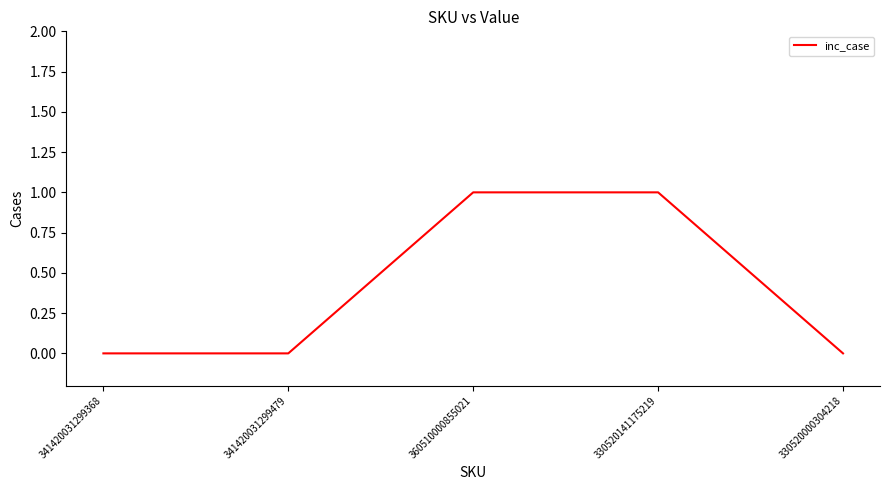

What is the change in value from 341420031299479 to 330520141175219?

+1